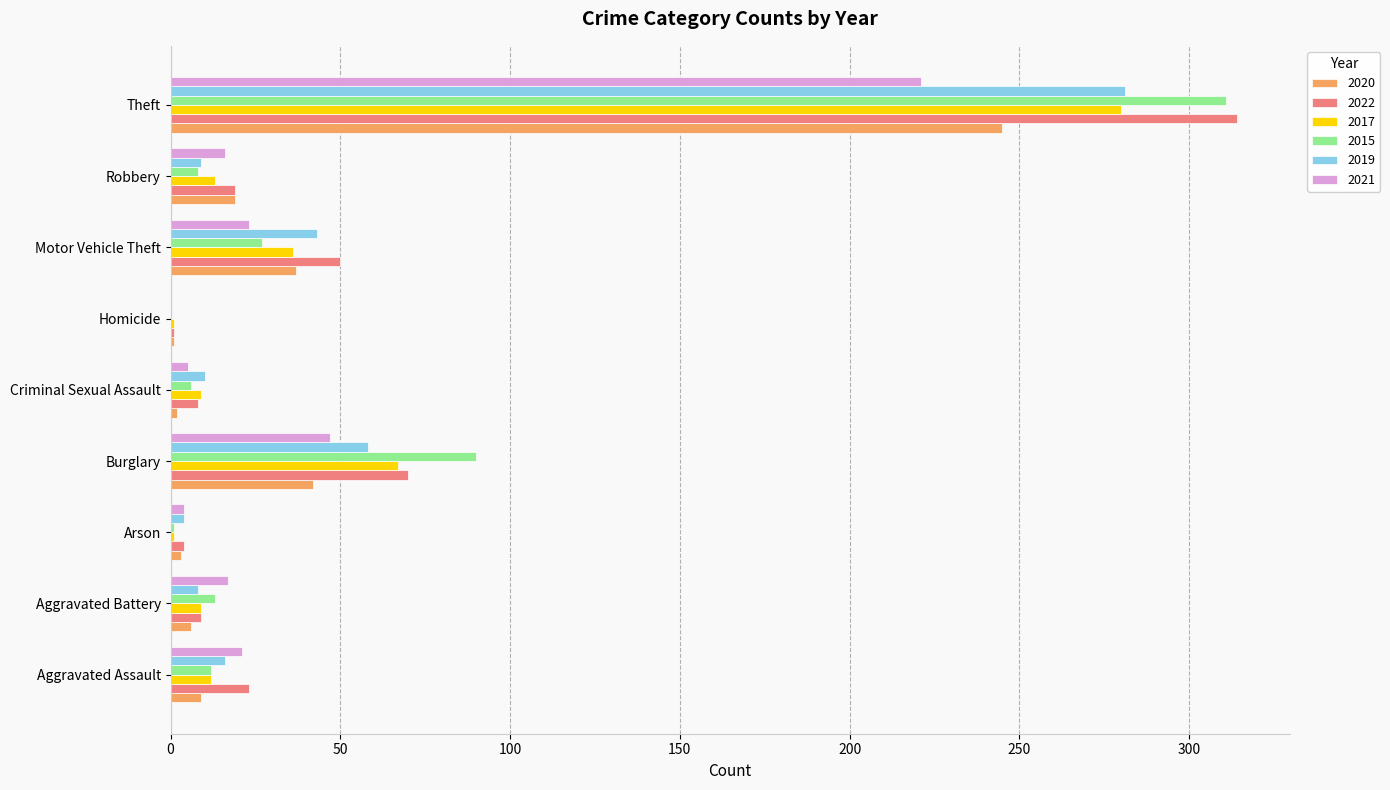

What is the sum of all 2015 values?

468